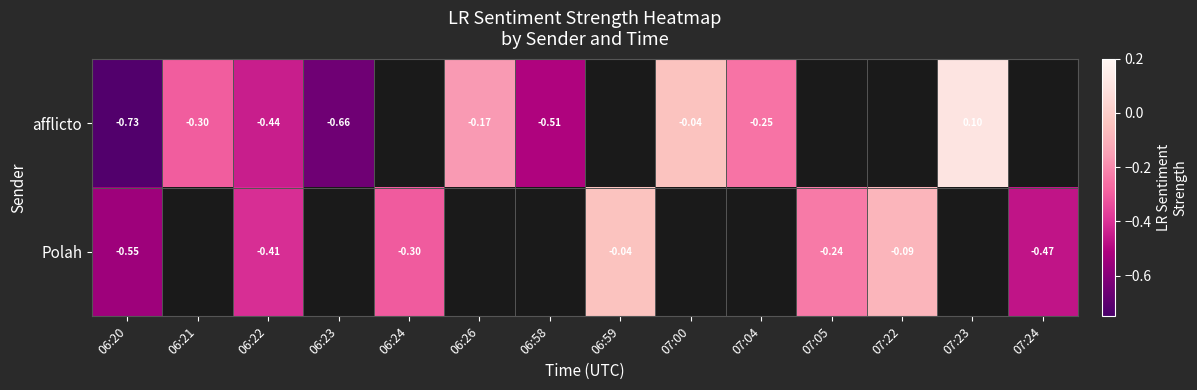

At 06:22, list the series in order from smallest to largest.

afflicto, Polah